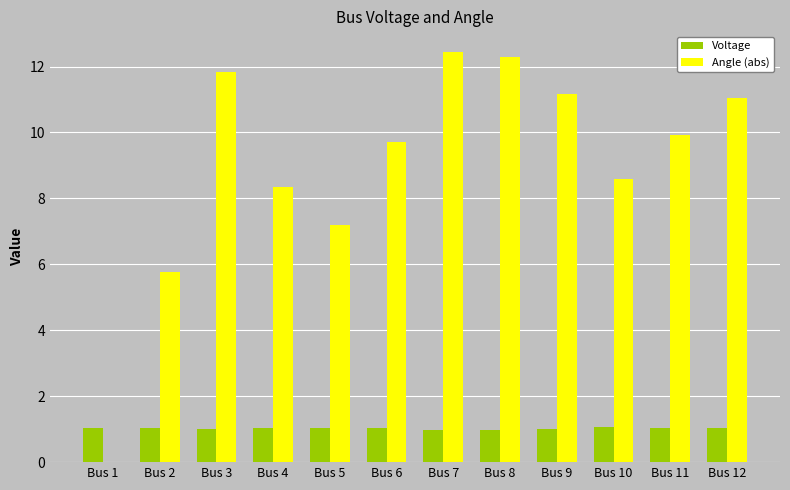

What is the sum of the Voltage values at Bus 2 and Bus 11?

2.1